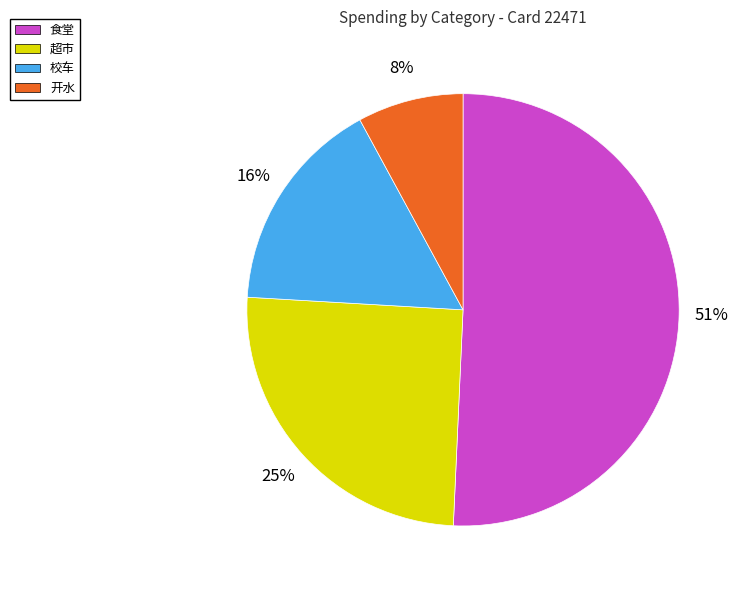

Does any single category account for the majority?

Yes